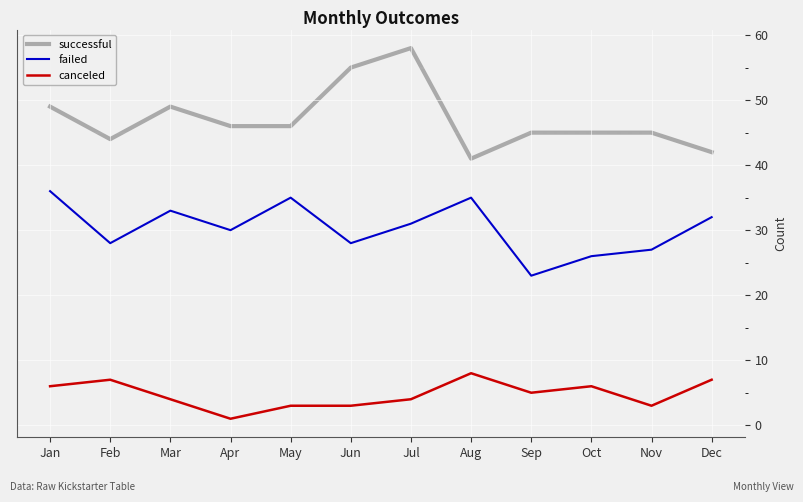

Rank the series at Mar from lowest to highest value.

canceled, failed, successful